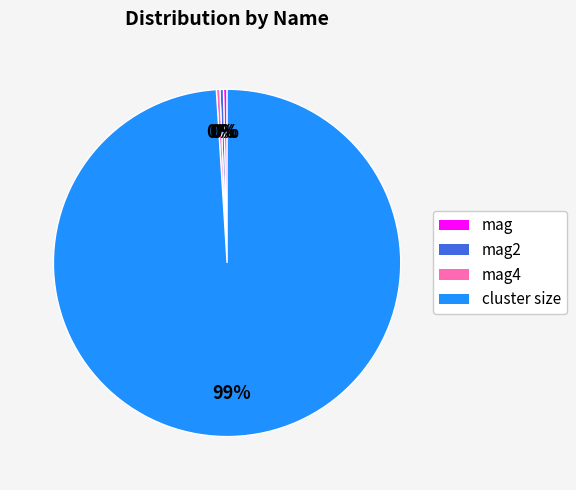

To the nearest percent, what is the average slice percentage?

25%